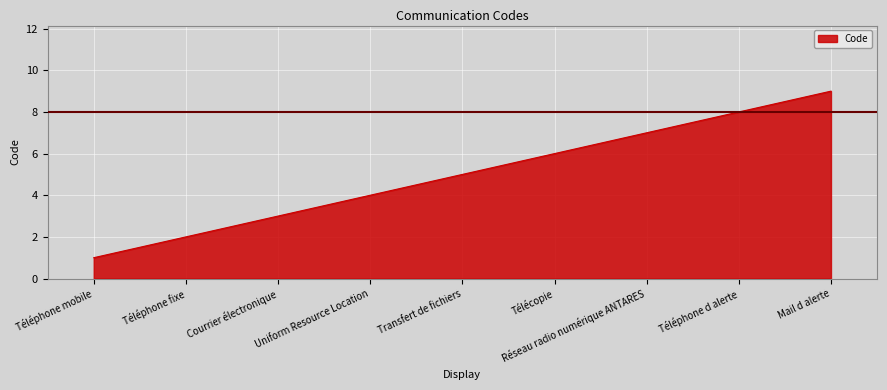

The value at Télécopie is 8. True or false?

False